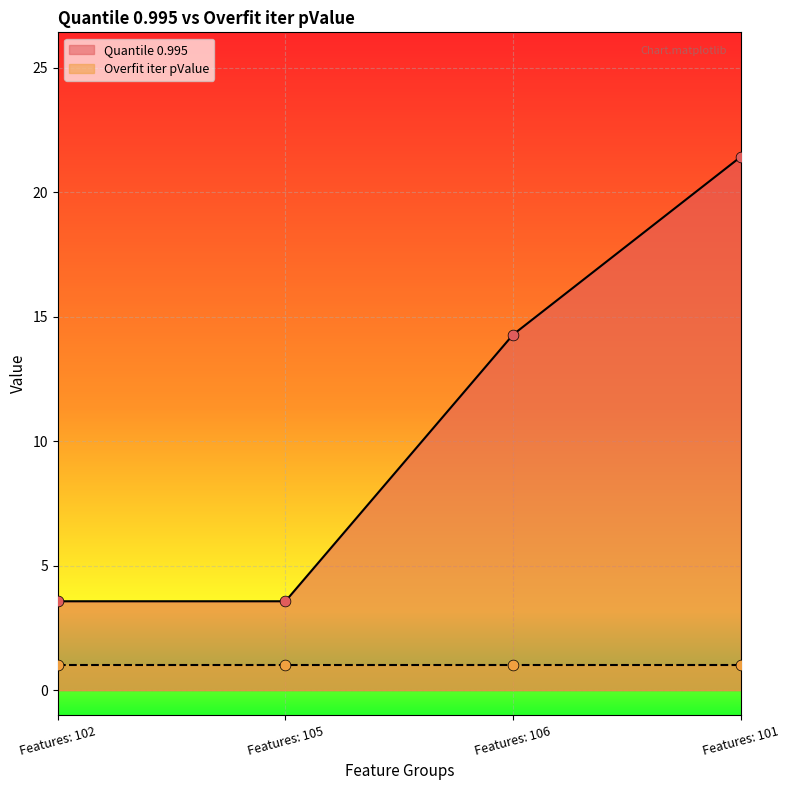

What is the change in value from Features: 105 to Features: 101?

+17.9